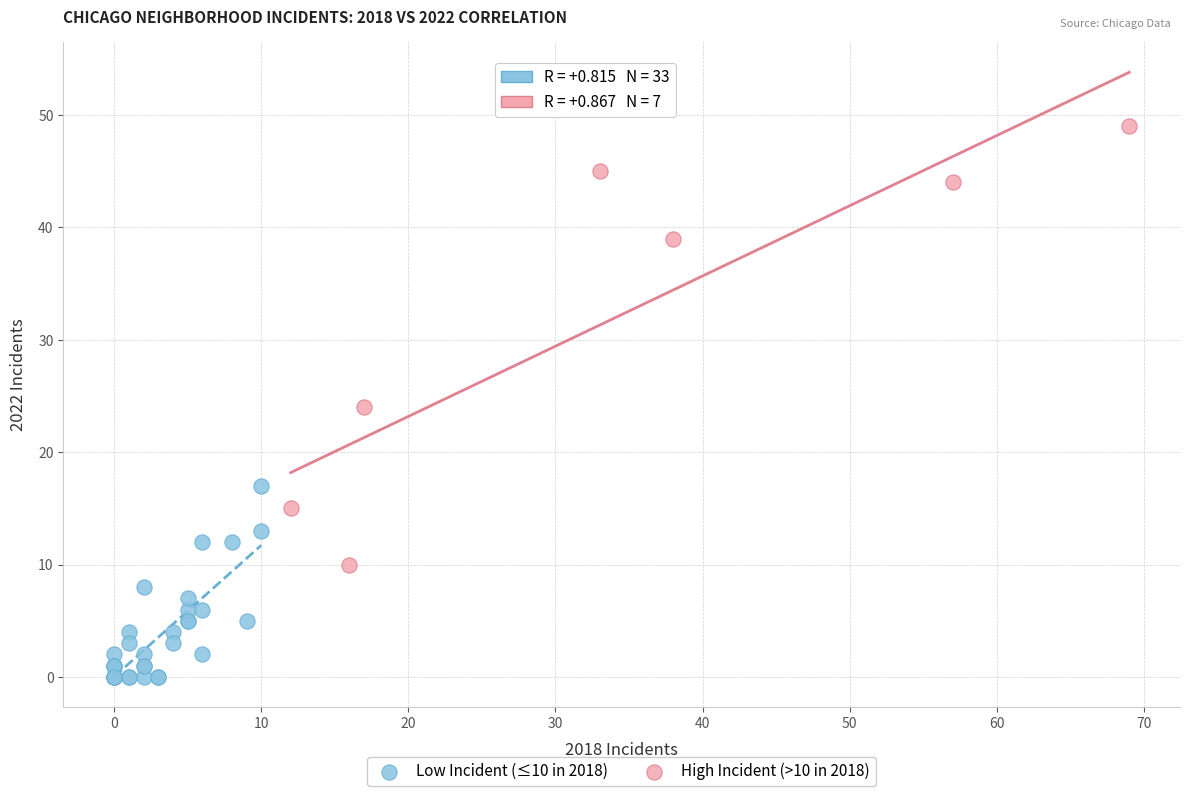

Which series contains the highest Y value?

High Incident (>10 in 2018)